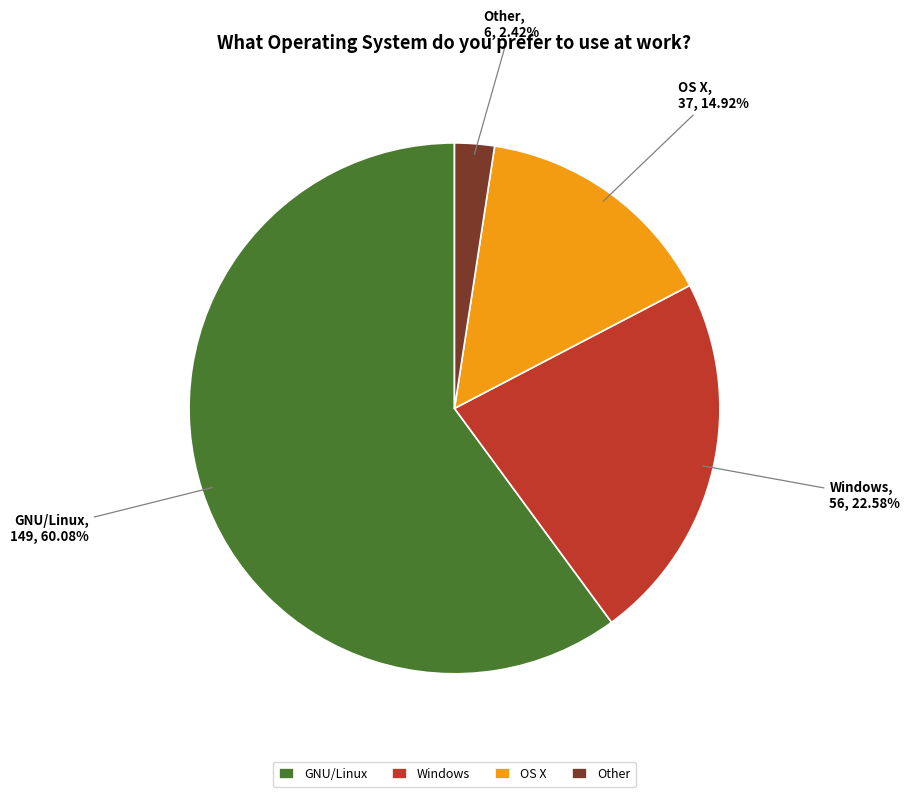

The GNU/Linux slice represents 60% of the pie. True or false?

True